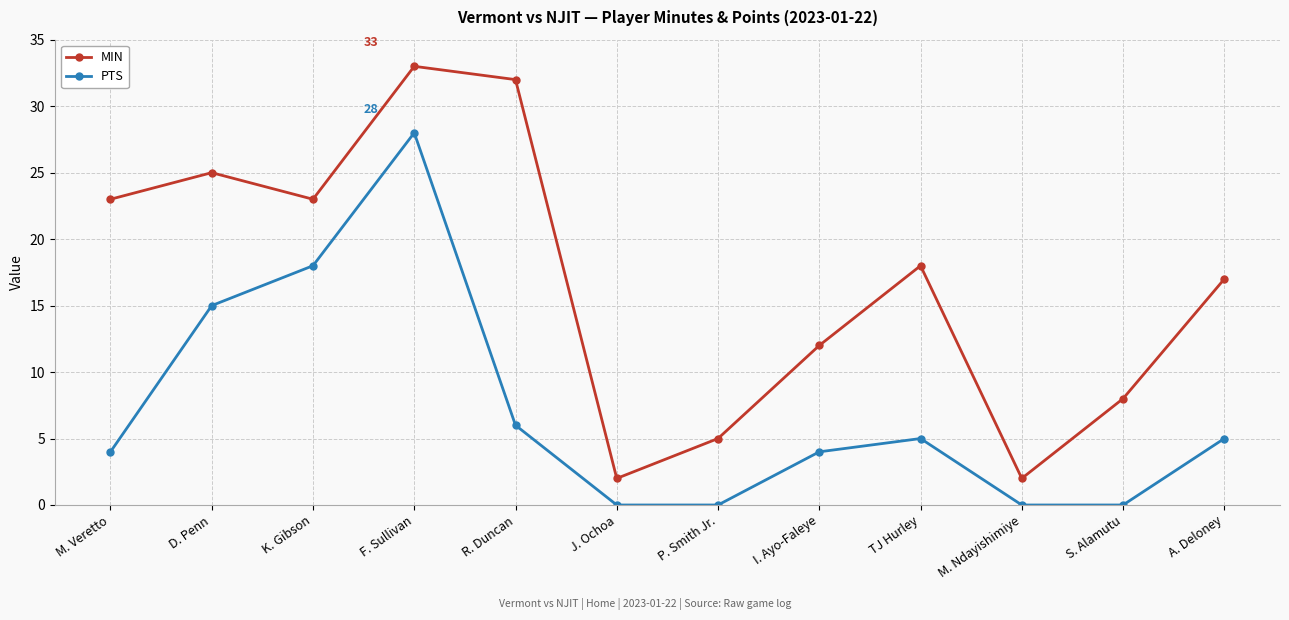

Reading left to right, transcribe all the data shown in this chart.

MIN: M. Veretto=23	D. Penn=25	K. Gibson=23	F. Sullivan=33	R. Duncan=32	J. Ochoa=2	P. Smith Jr.=5	I. Ayo-Faleye=12	TJ Hurley=18	M. Ndayishimiye=2	S. Alamutu=8	A. Deloney=17
PTS: M. Veretto=4	D. Penn=15	K. Gibson=18	F. Sullivan=28	R. Duncan=6	J. Ochoa=0	P. Smith Jr.=0	I. Ayo-Faleye=4	TJ Hurley=5	M. Ndayishimiye=0	S. Alamutu=0	A. Deloney=5